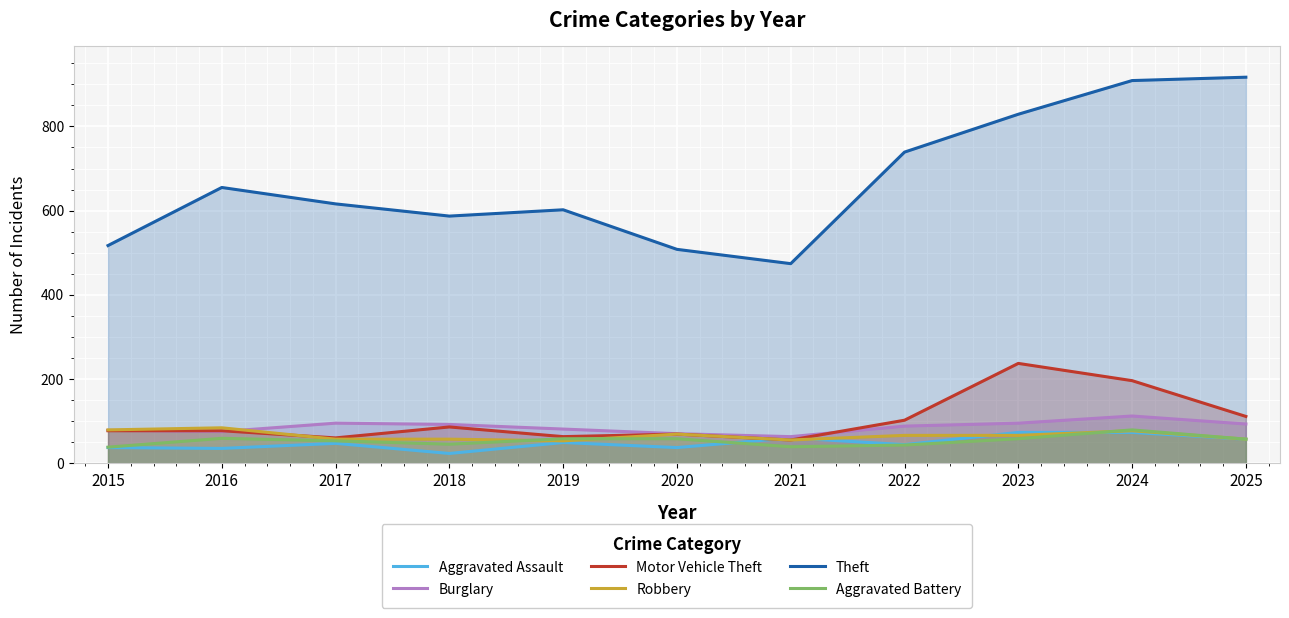

How many lines are shown in the chart?

6